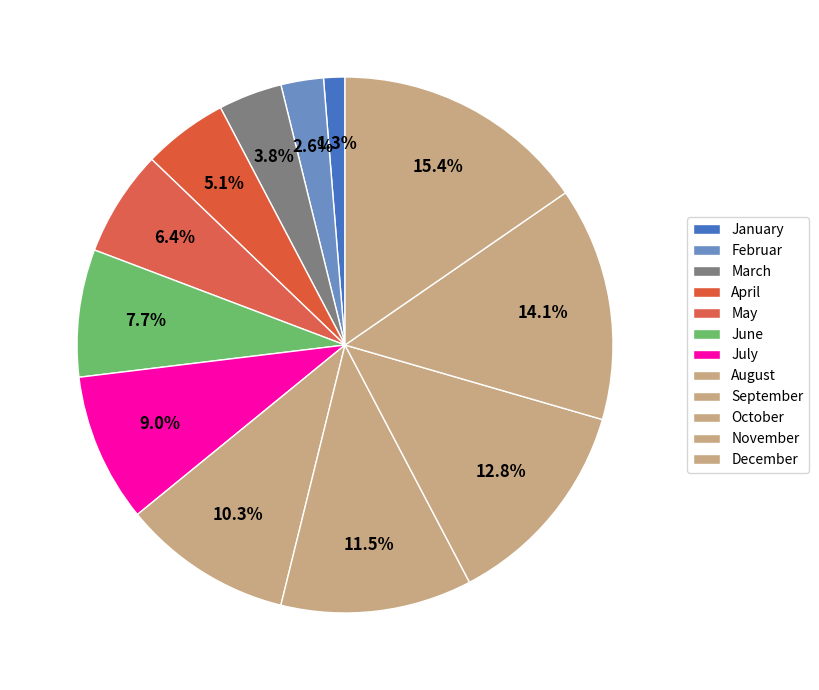

Count the number of slices in the pie.

12